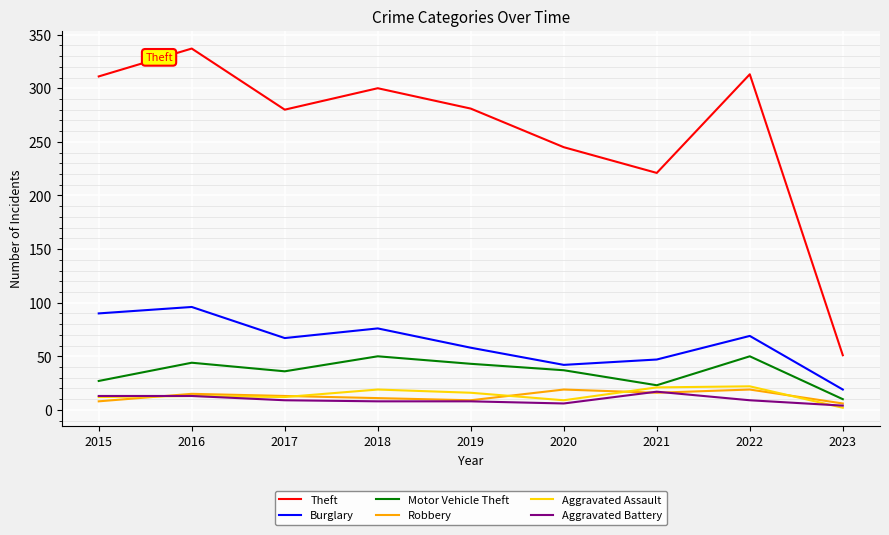

At which category is the sum across all series the highest?

2016